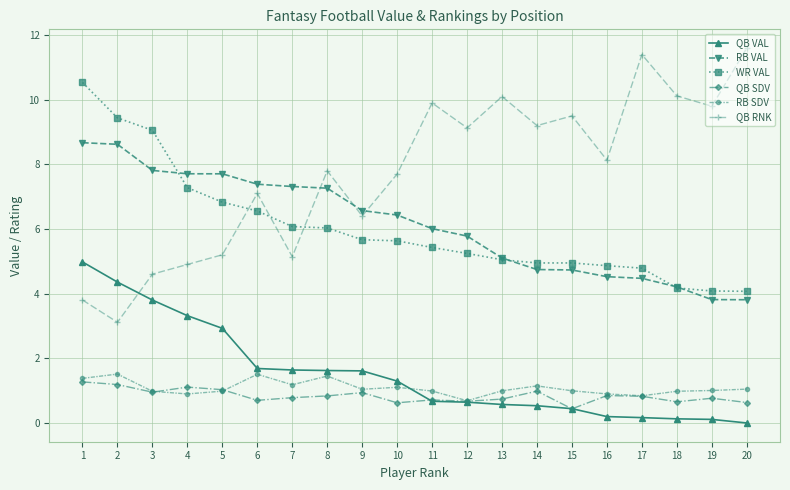

Is it true that RB SDV equals 2.4 at 8?

False